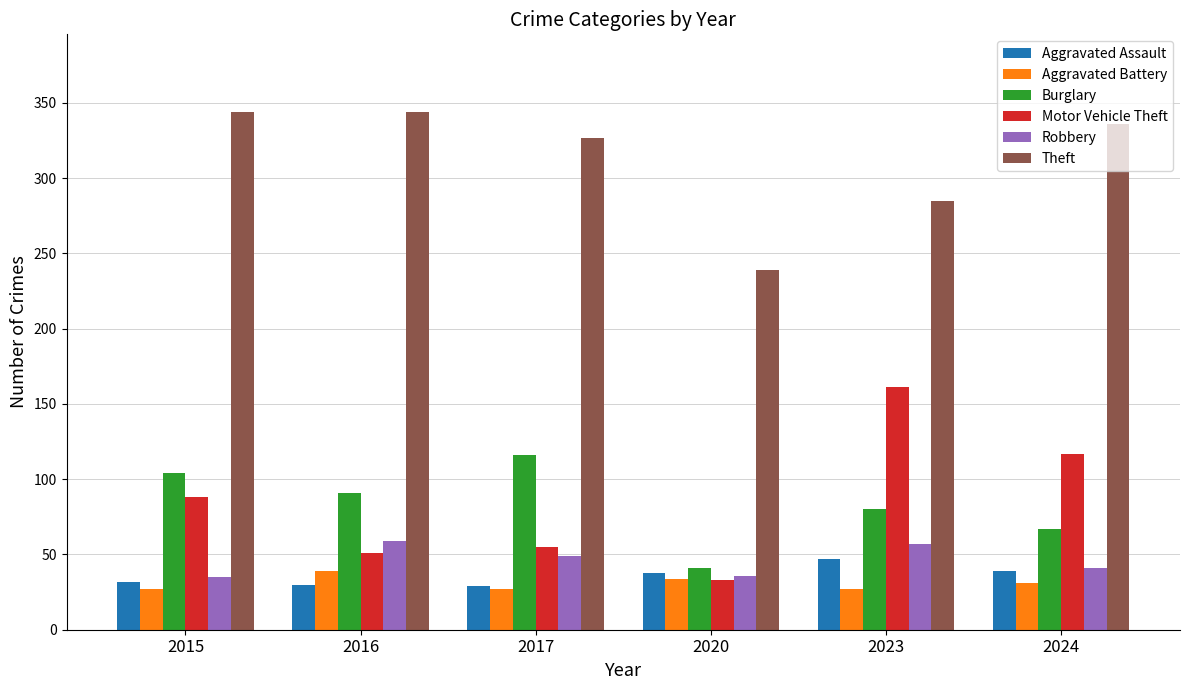

How many groups of bars are there?

6